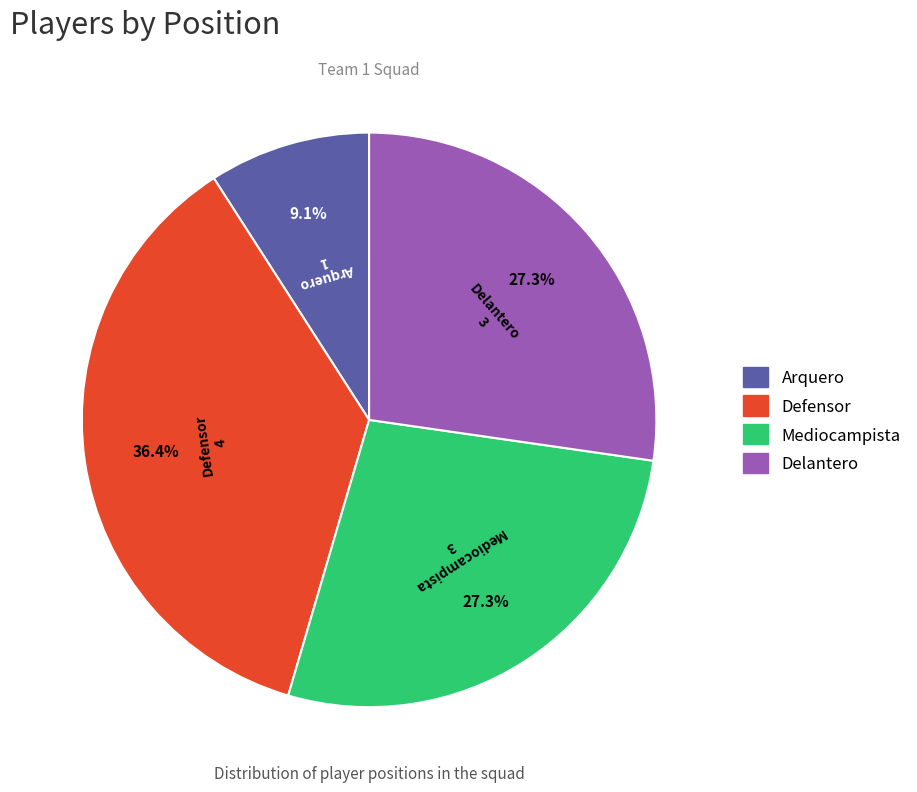

To the nearest percent, what portion does Defensor represent?

36%